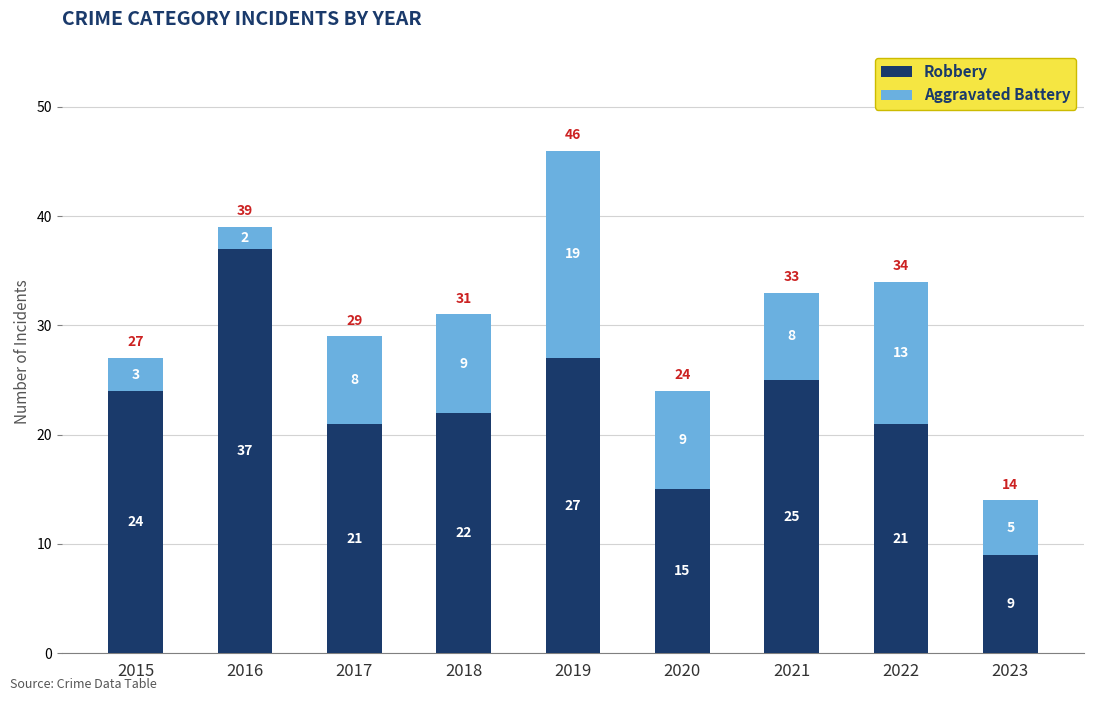

How many distinct data groups are displayed?

2